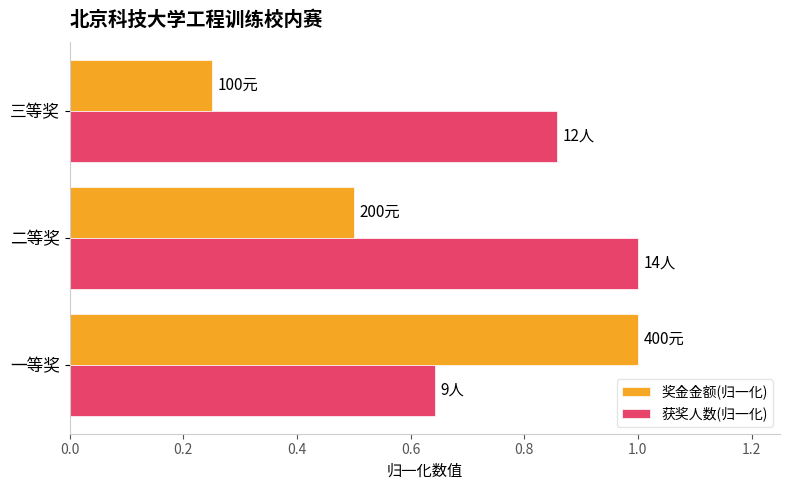

What is the average value of the 获奖人数(归一化) series?

0.8